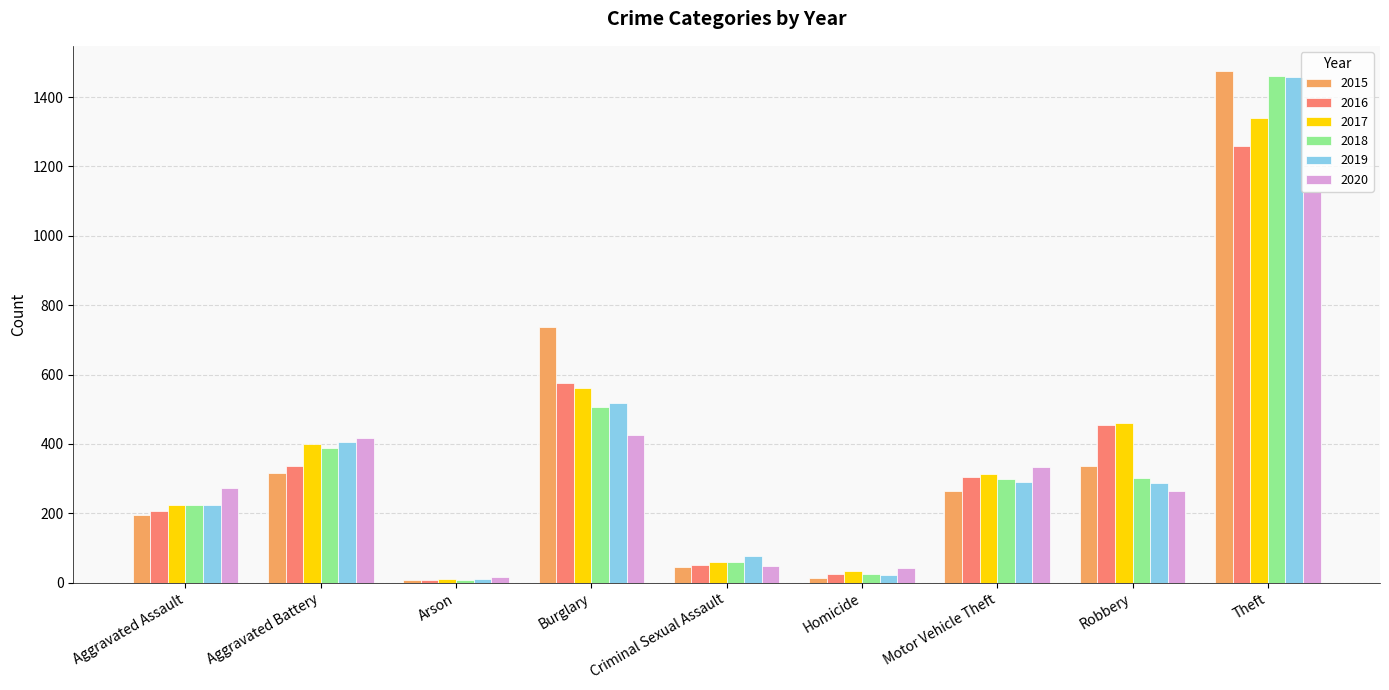

At which label does 2016 reach its minimum?

Arson